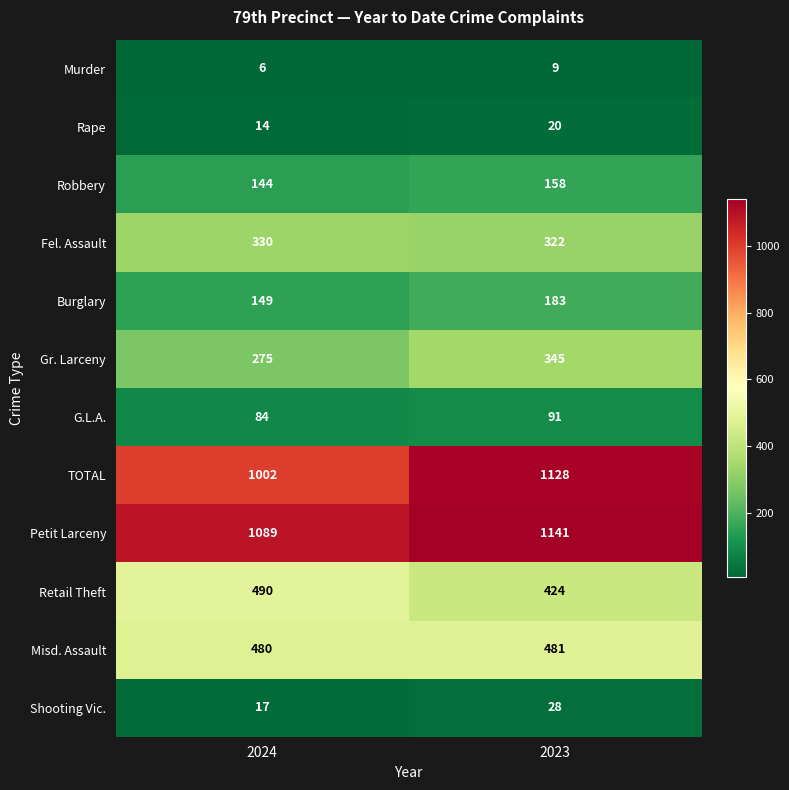

What is the spread (max minus min) of values at 2023?

1132